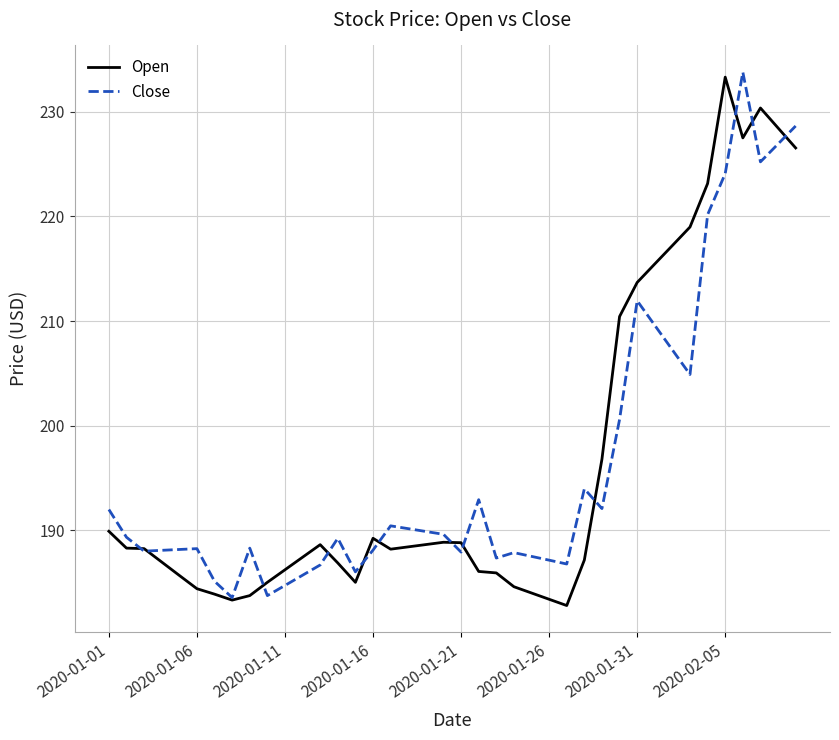

What is the maximum value shown in the chart?

233.8